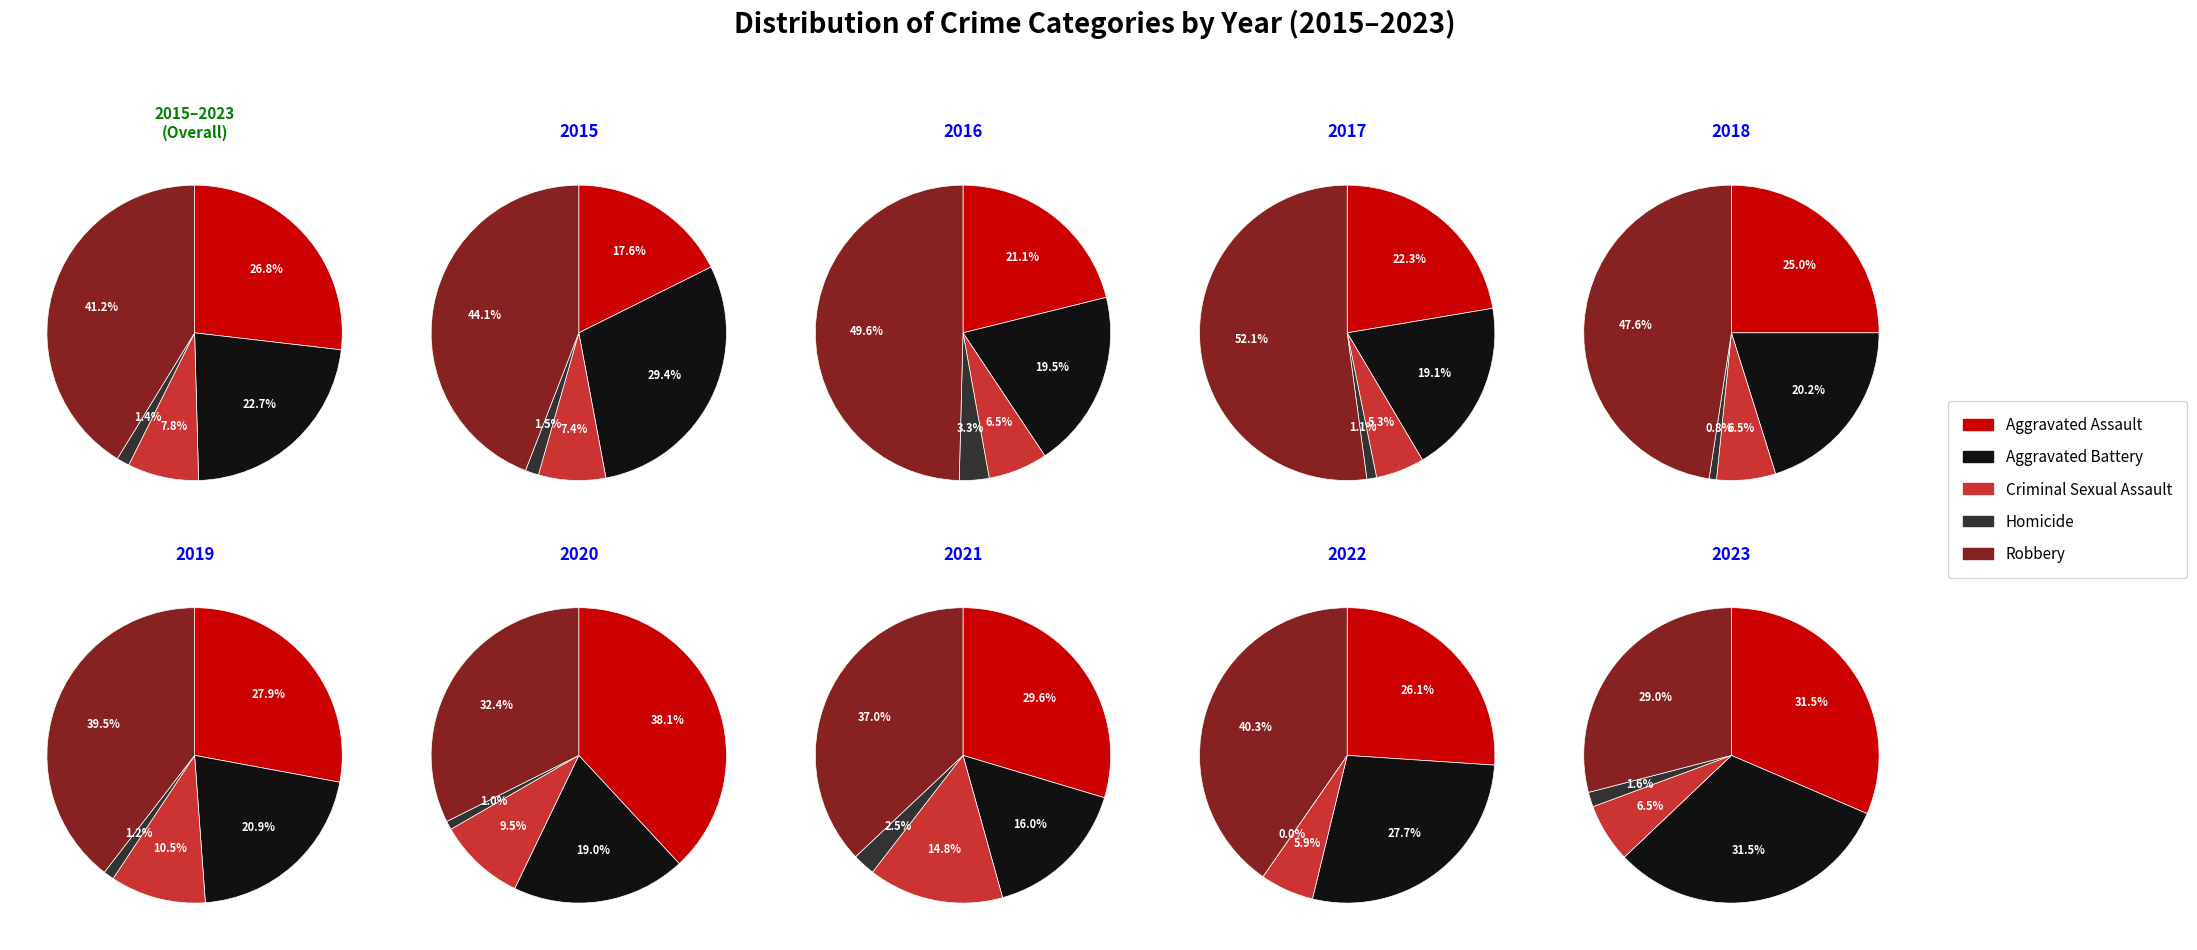

The 6 slice represents 15% of the pie. True or false?

True